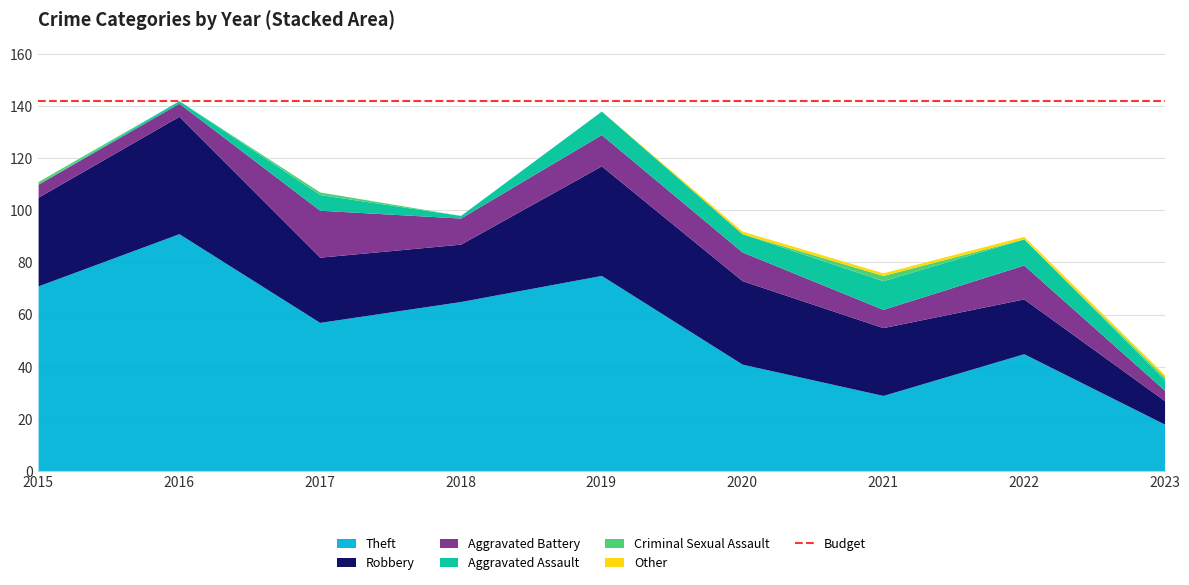

Reading left to right, list all the values displayed in this chart.

Theft: 2015=71	2016=91	2017=57	2018=65	2019=75	2020=41	2021=29	2022=45	2023=18
Robbery: 2015=34	2016=45	2017=25	2018=22	2019=42	2020=32	2021=26	2022=21	2023=9
Aggravated Battery: 2015=5	2016=5	2017=18	2018=10	2019=12	2020=11	2021=7	2022=13	2023=4
Aggravated Assault: 2015=0	2016=1	2017=6	2018=1	2019=9	2020=7	2021=11	2022=10	2023=4
Criminal Sexual Assault: 2015=1	2016=0	2017=1	2018=0	2019=0	2020=0	2021=2	2022=0	2023=1
Other: 2015=0	2016=0	2017=0	2018=0	2019=0	2020=1	2021=1	2022=1	2023=1